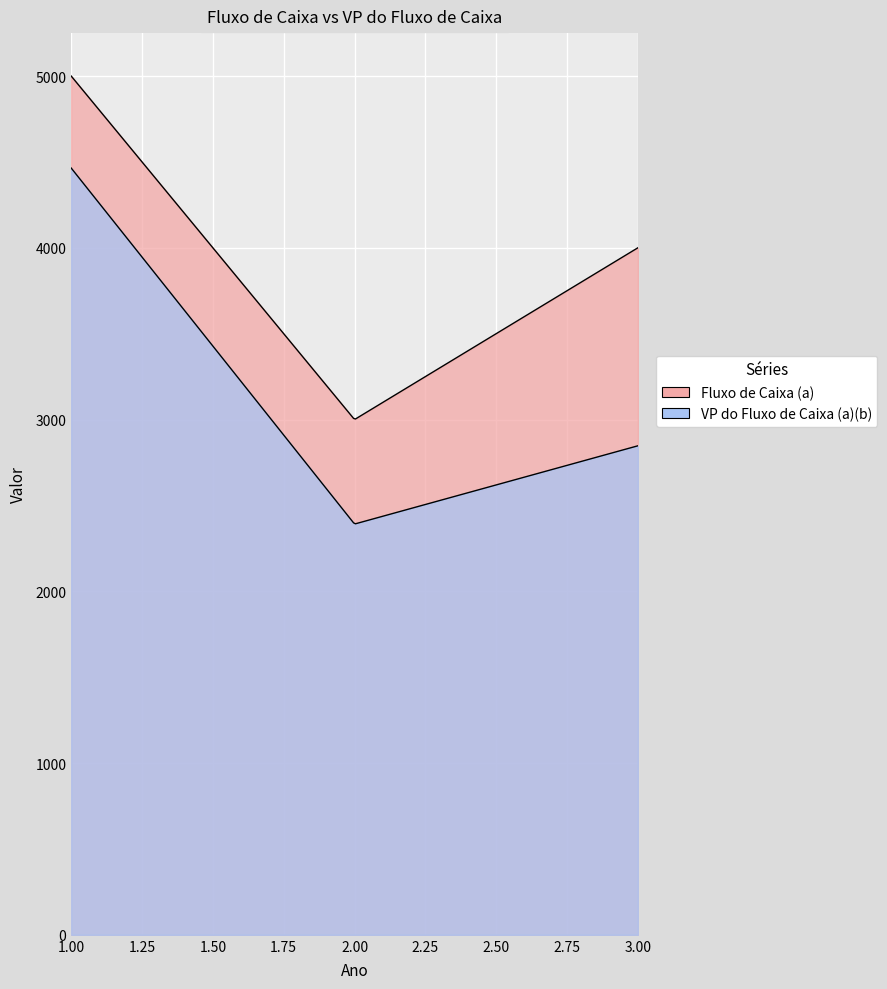

What is the average value of the VP do Fluxo de Caixa (a)(b) series?

3234.3